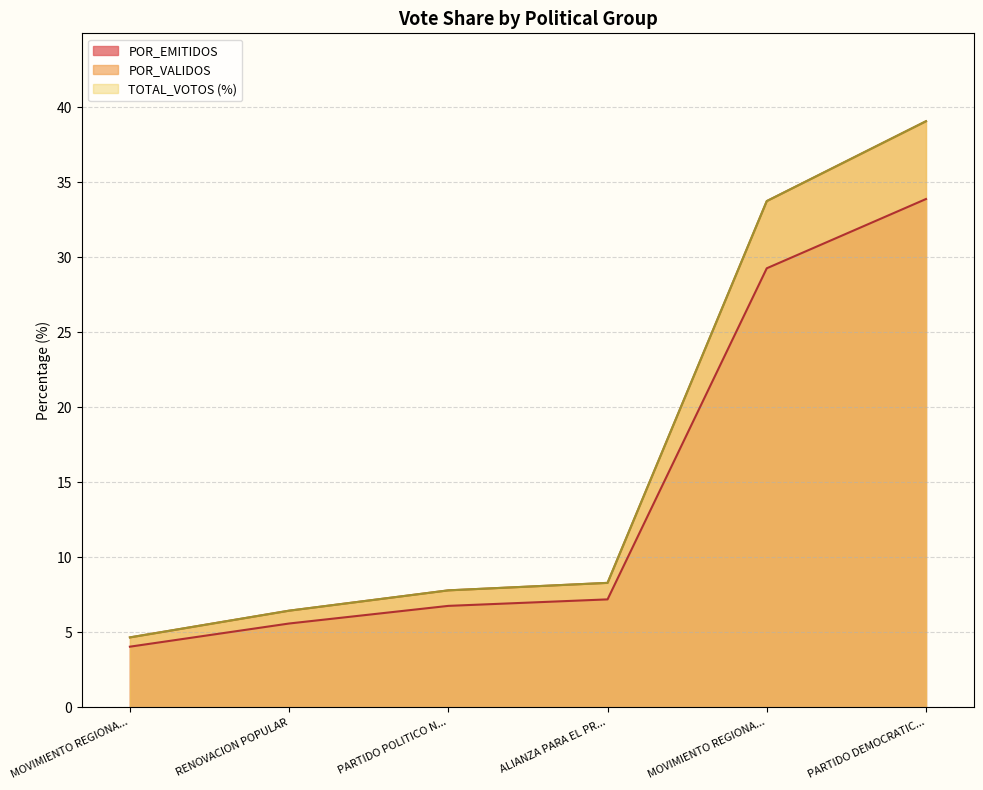

List the series in order of their peak value, lowest first.

POR_EMITIDOS, POR_VALIDOS, TOTAL_VOTOS